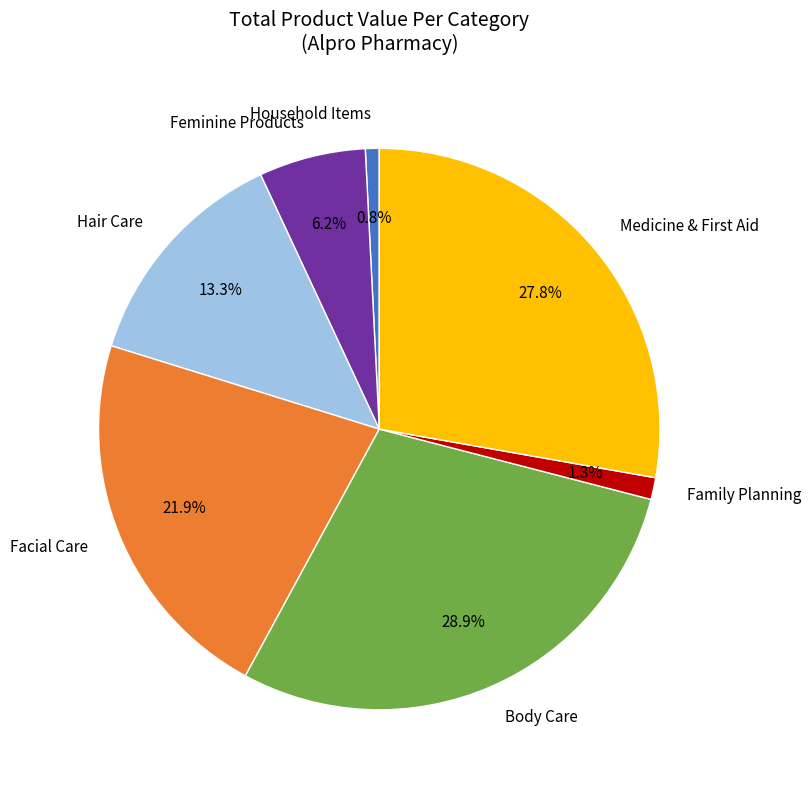

To the nearest percent, what portion does Body Care represent?

29%